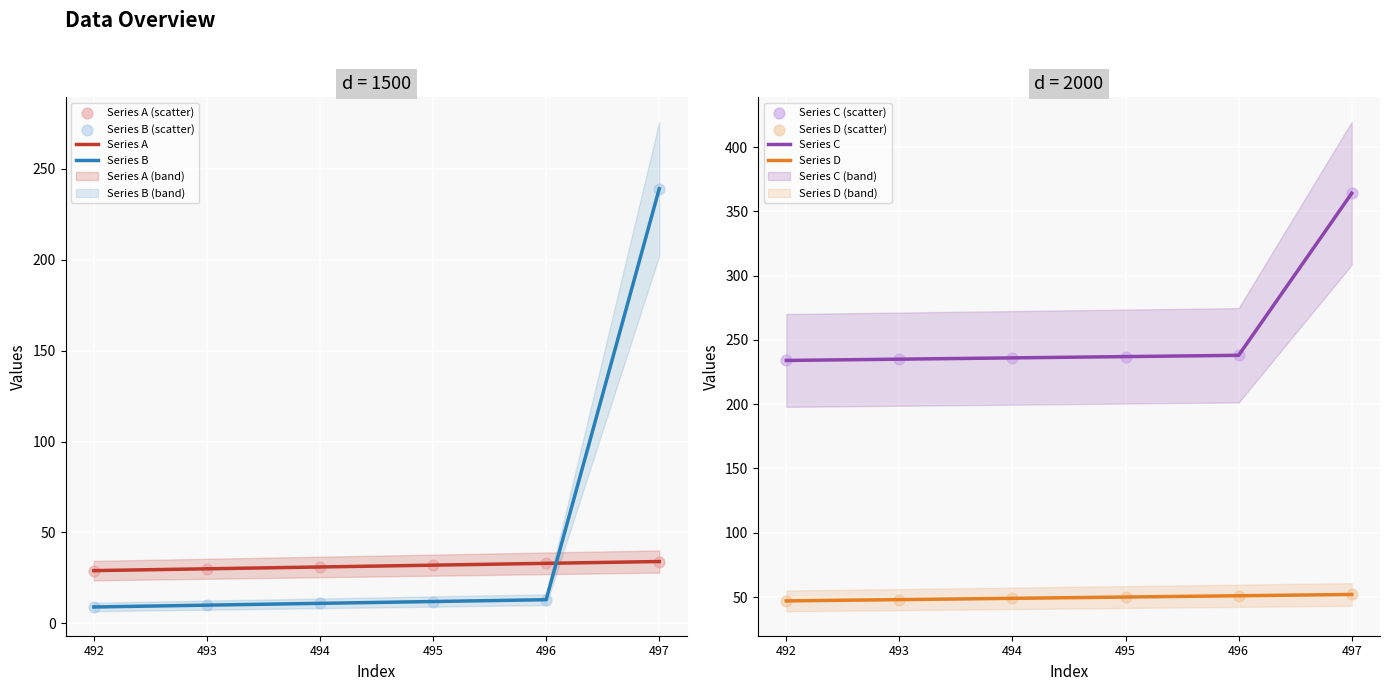

What are all the series names shown in the legend?

Series A, Series B, Series C, Series D